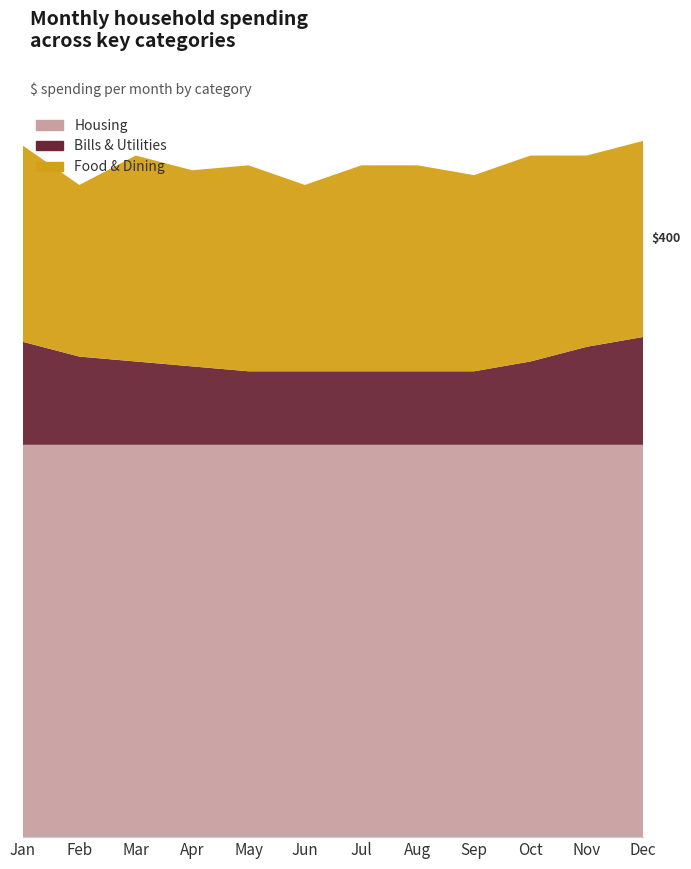

Reading left to right, what are all the values shown in this chart?

Housing: Jan=800	Feb=800	Mar=800	Apr=800	May=800	Jun=800	Jul=800	Aug=800	Sep=800	Oct=800	Nov=800	Dec=800
Bills & Utilities: Jan=210	Feb=180	Mar=170	Apr=160	May=150	Jun=150	Jul=150	Aug=150	Sep=150	Oct=170	Nov=200	Dec=220
Food & Dining: Jan=400	Feb=350	Mar=420	Apr=400	May=420	Jun=380	Jul=420	Aug=420	Sep=400	Oct=420	Nov=390	Dec=400